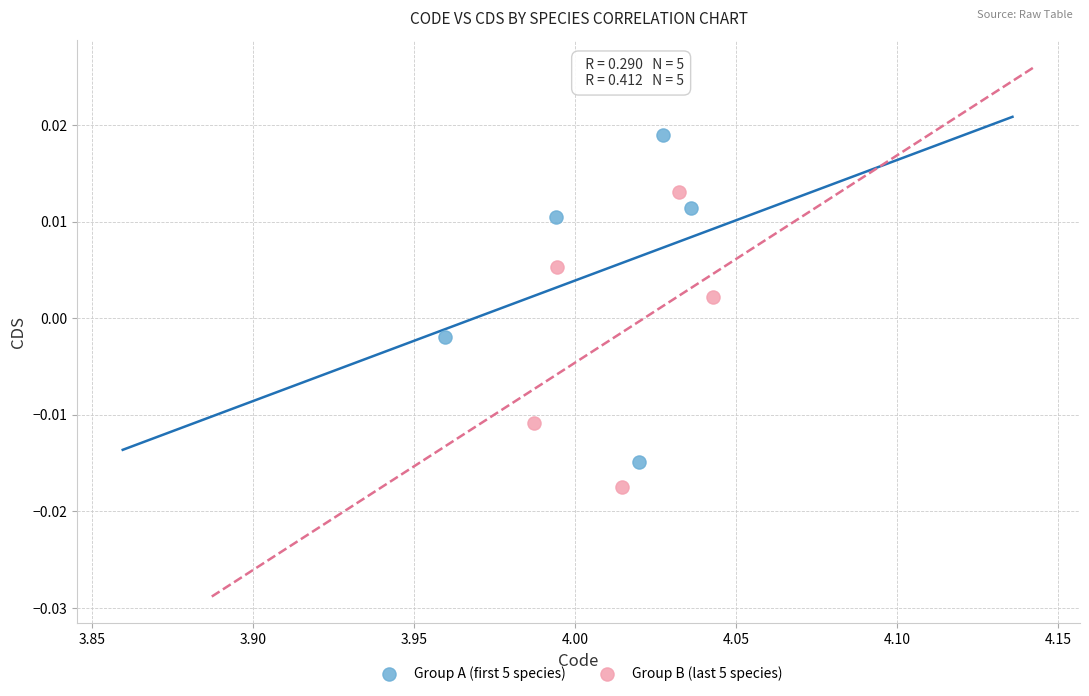

Which series reaches the maximum Y coordinate?

Group A (first 5 species)